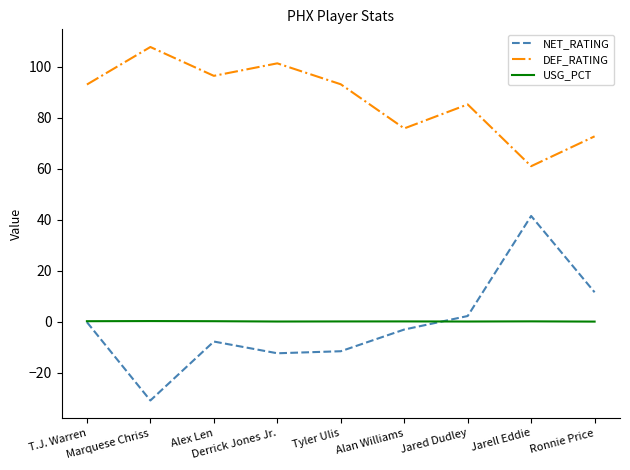

Is this an area chart (filled region under the line)?

No